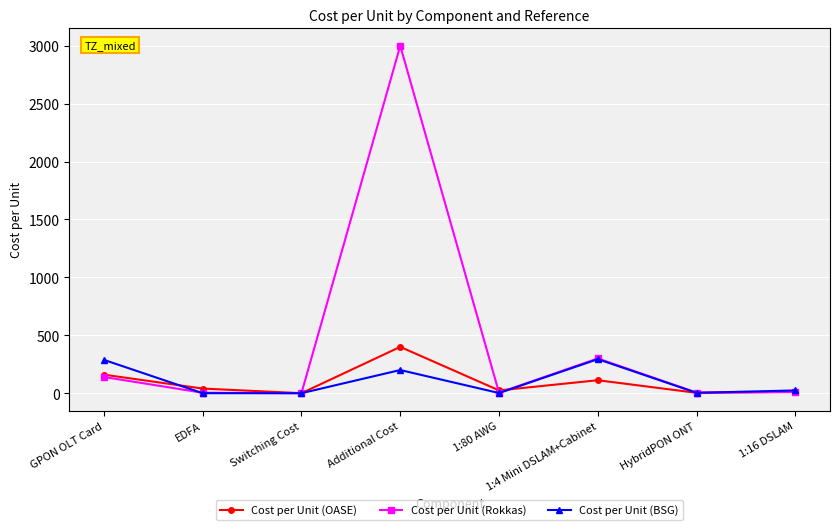

What is the average value of the Cost per Unit (OASE) series?

93.9